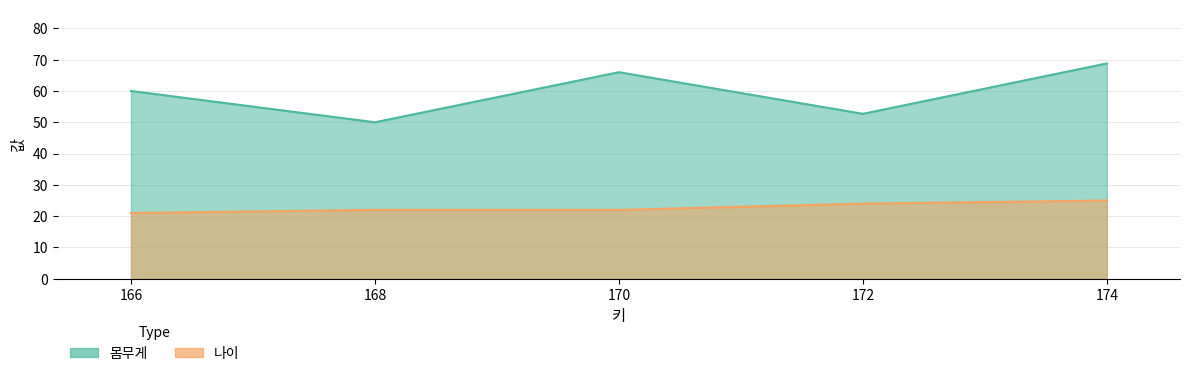

List the series in order of their overall mean, lowest first.

나이, 몸무게